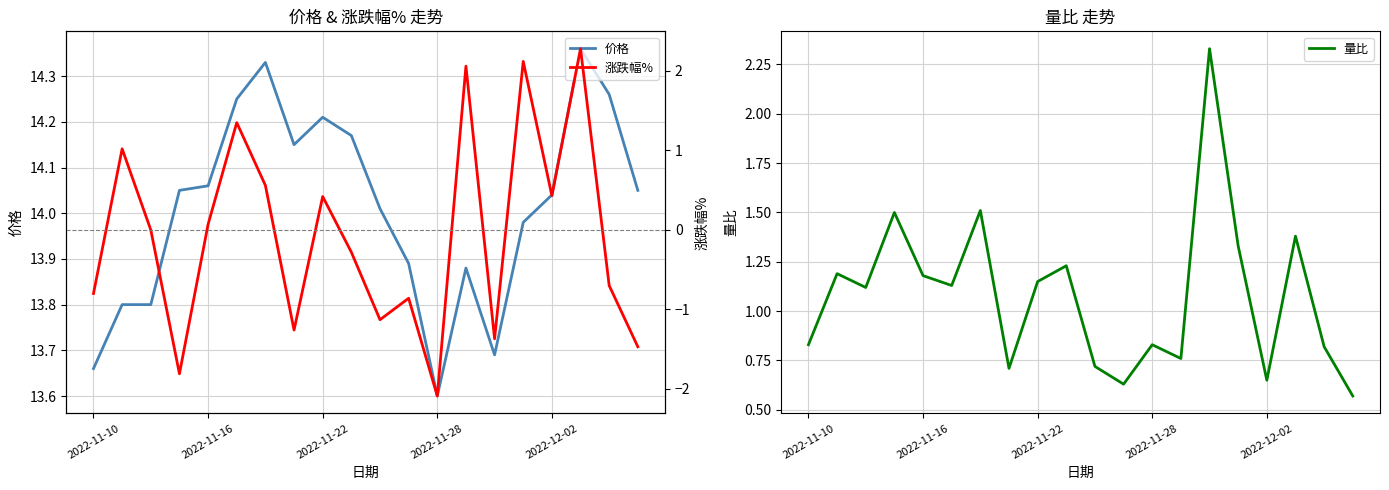

Which series has the widest spread of values?

涨跌幅%